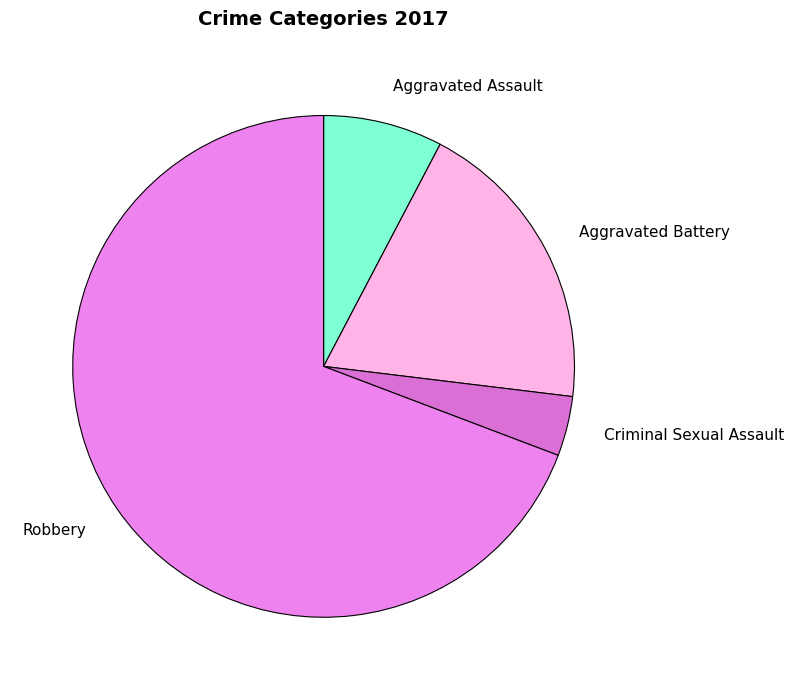

Between Aggravated Assault and Criminal Sexual Assault, which is larger?

Aggravated Assault